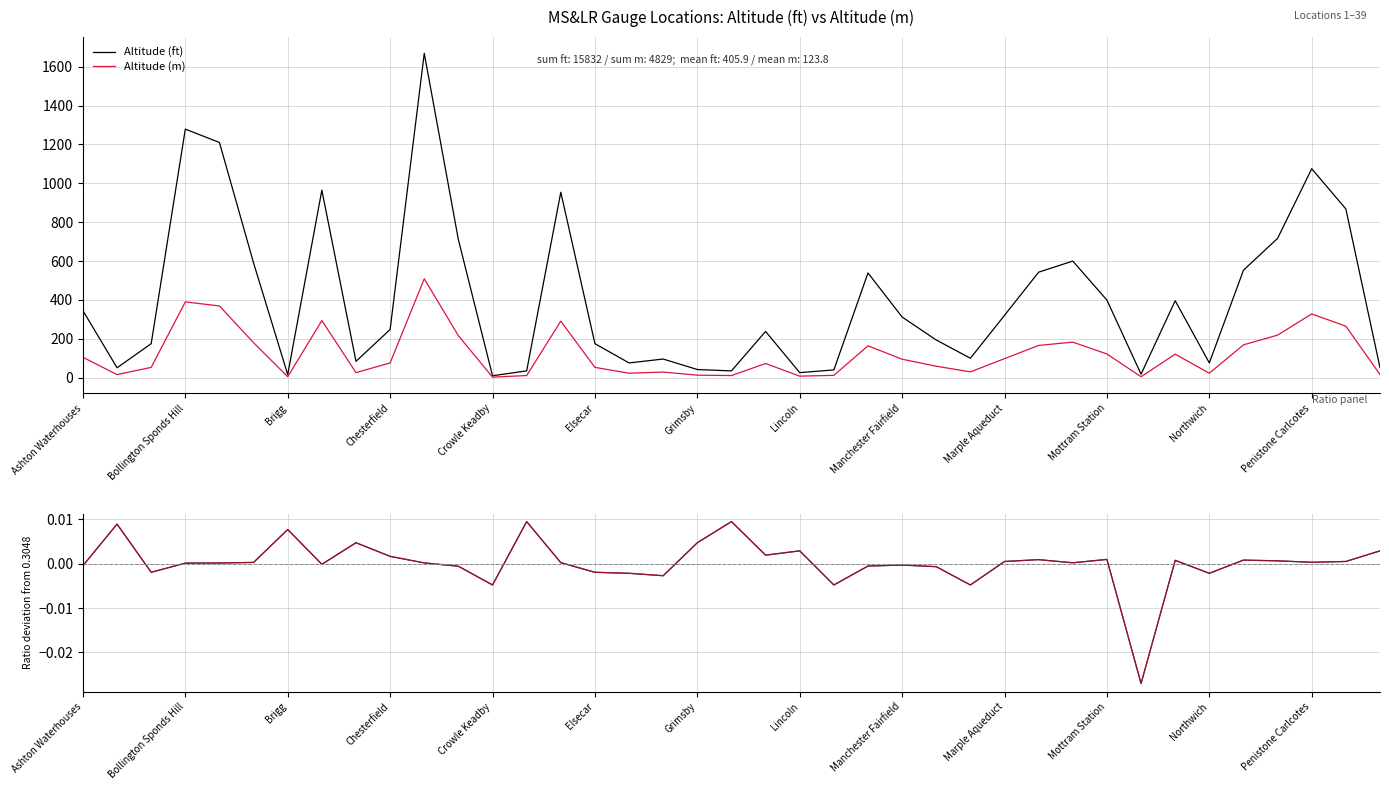

What is the highest value of the Altitude (m) series?

509